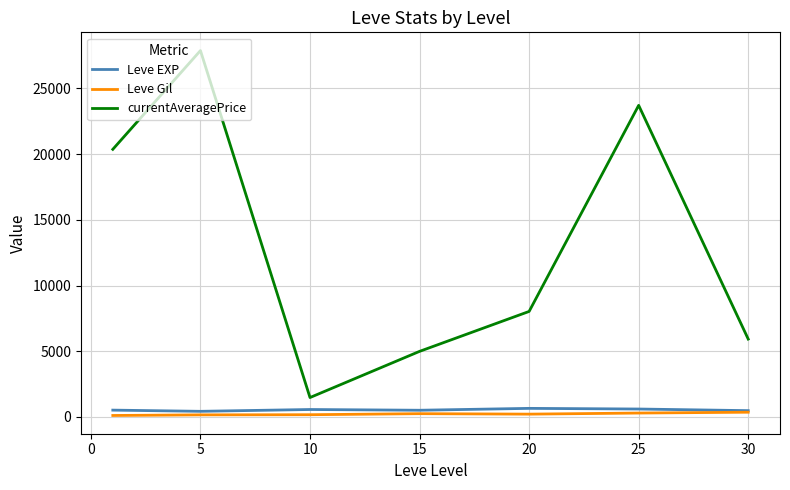

How many distinct data groups are displayed?

3